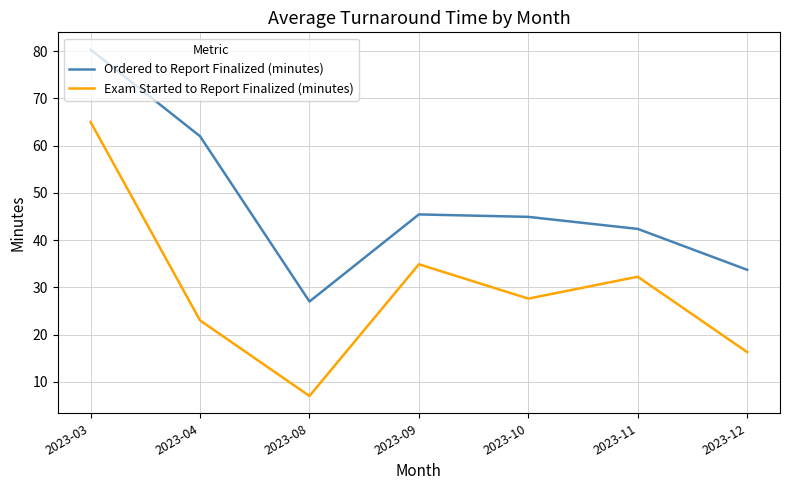

Which series changed the most between 2023-08 and 2023-11?

Exam Started to Report Finalized (minutes)